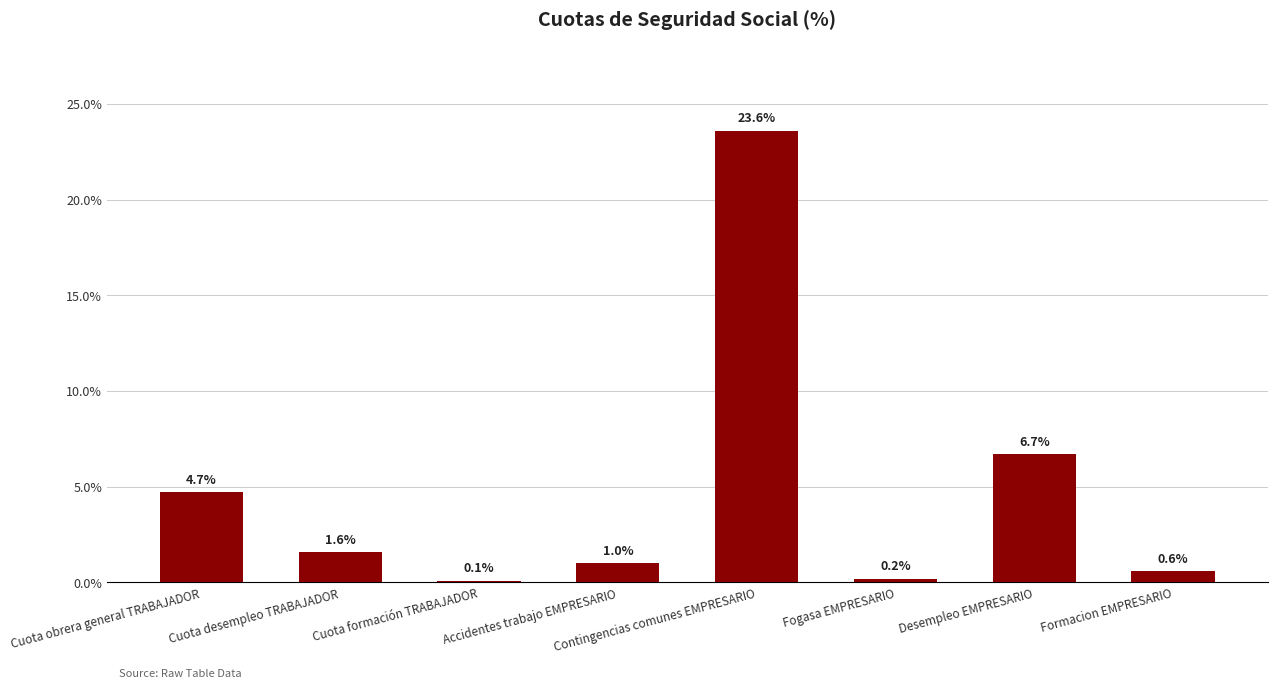

What position from the left is Cuota obrera general TRABAJADOR?

1